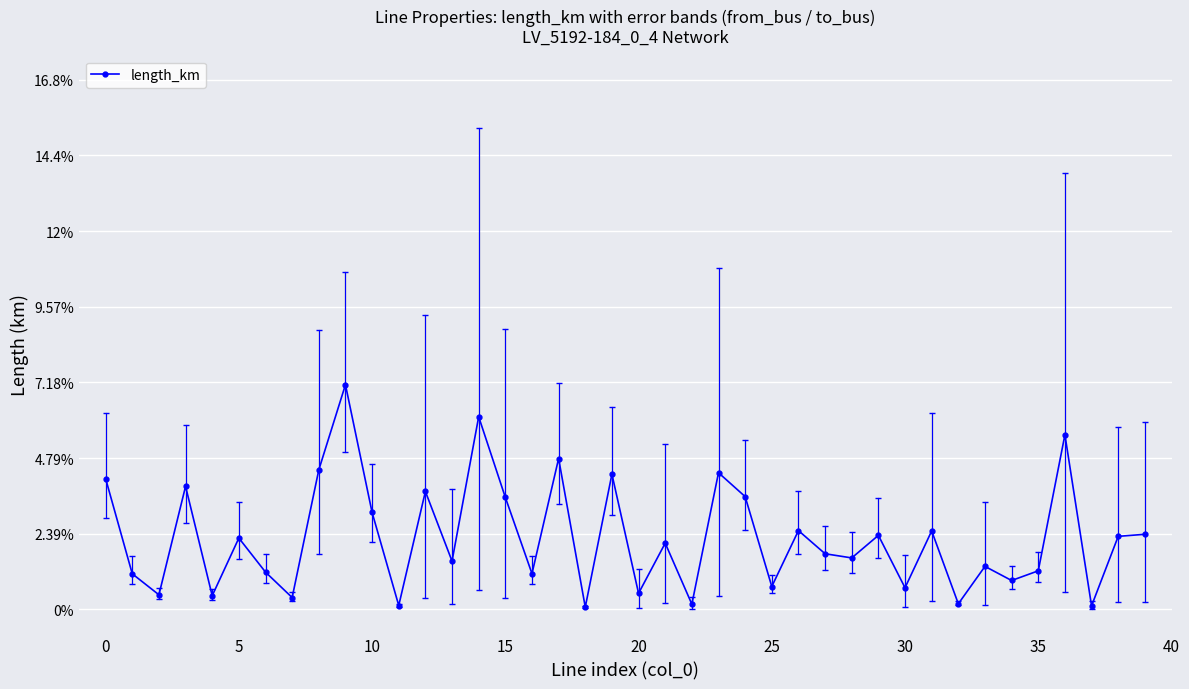

What is the label of the 7th point from the right?

33